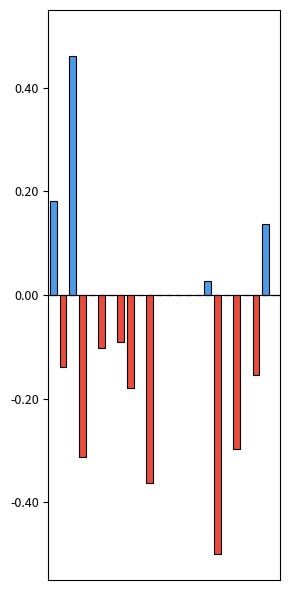

List the series in order of their peak value, lowest first.

kappa (negative), kappa (positive)